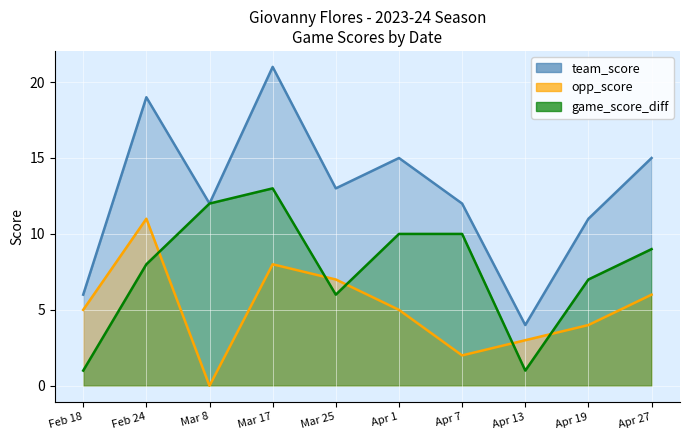

Count the number of data series in this chart.

3